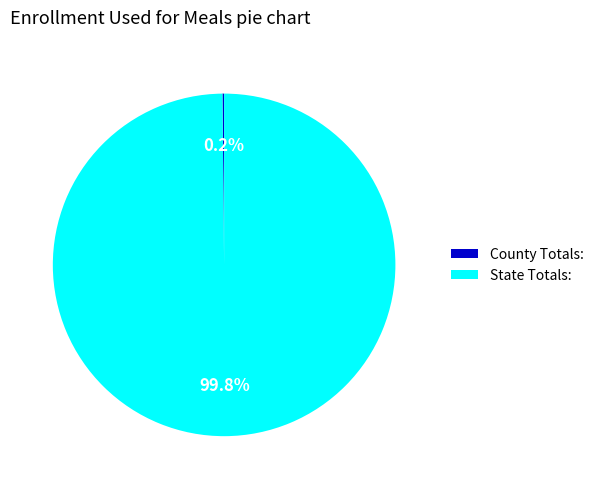

Which category has the biggest portion of the pie?

State Totals: